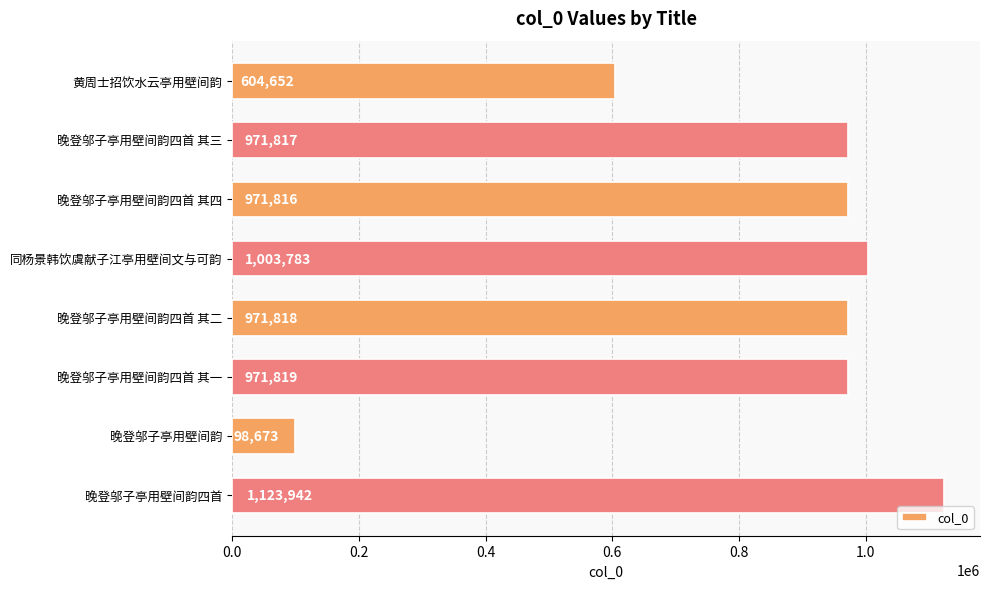

Between 晚登邬子亭用壁间韵四首 其四 and 晚登邬子亭用壁间韵四首 其一, which is larger?

晚登邬子亭用壁间韵四首 其一